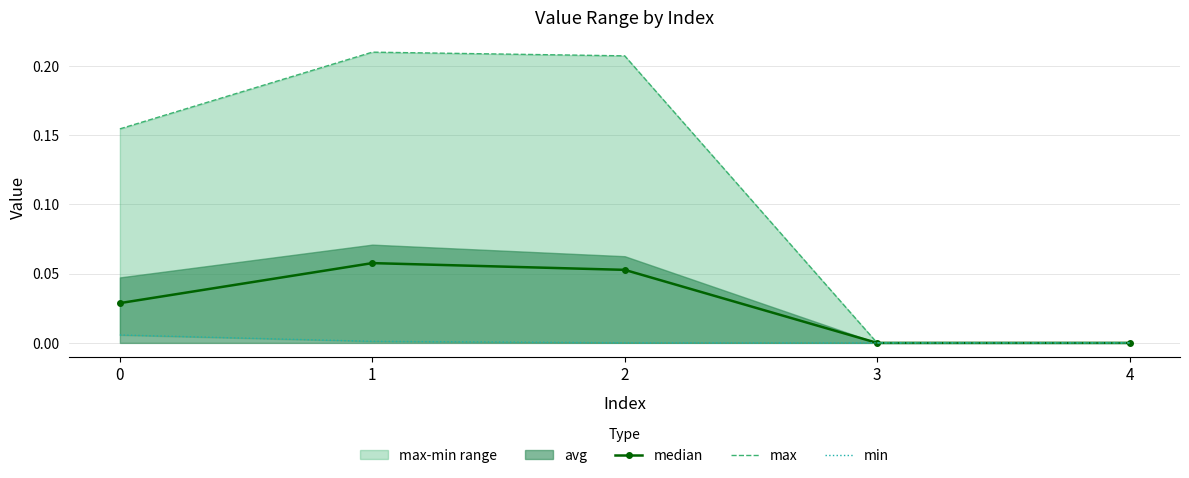

Read the median value at 2.

0.1